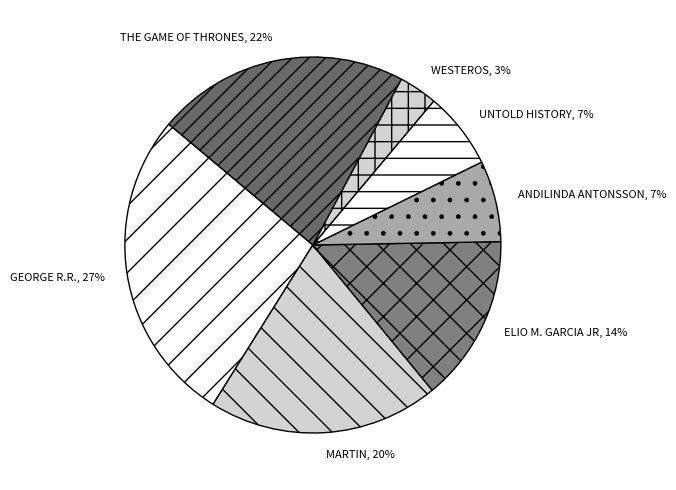

To the nearest percent, what is the difference between the ELIO M. GARCIA JR and WESTEROS slice percentages?

11%